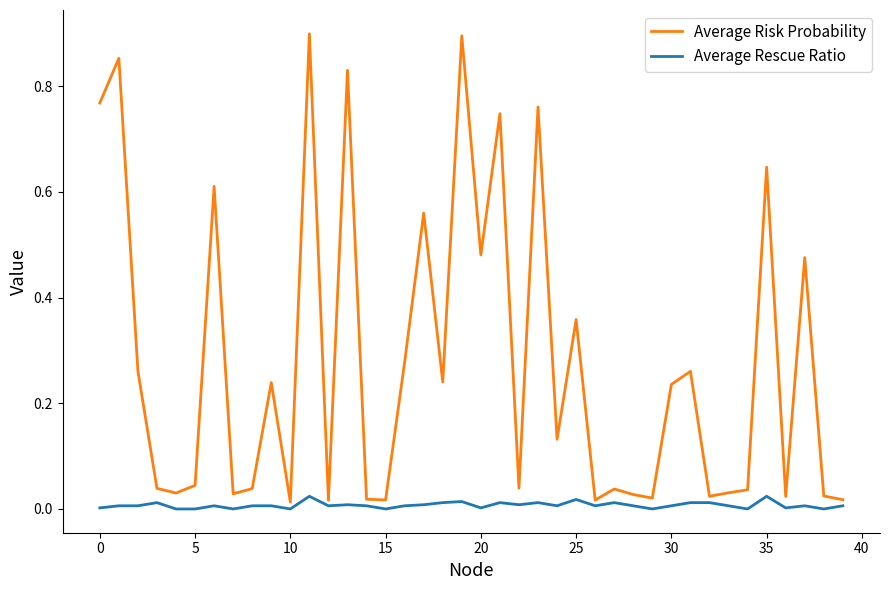

Which series has the largest total across all categories?

Average Risk Probability